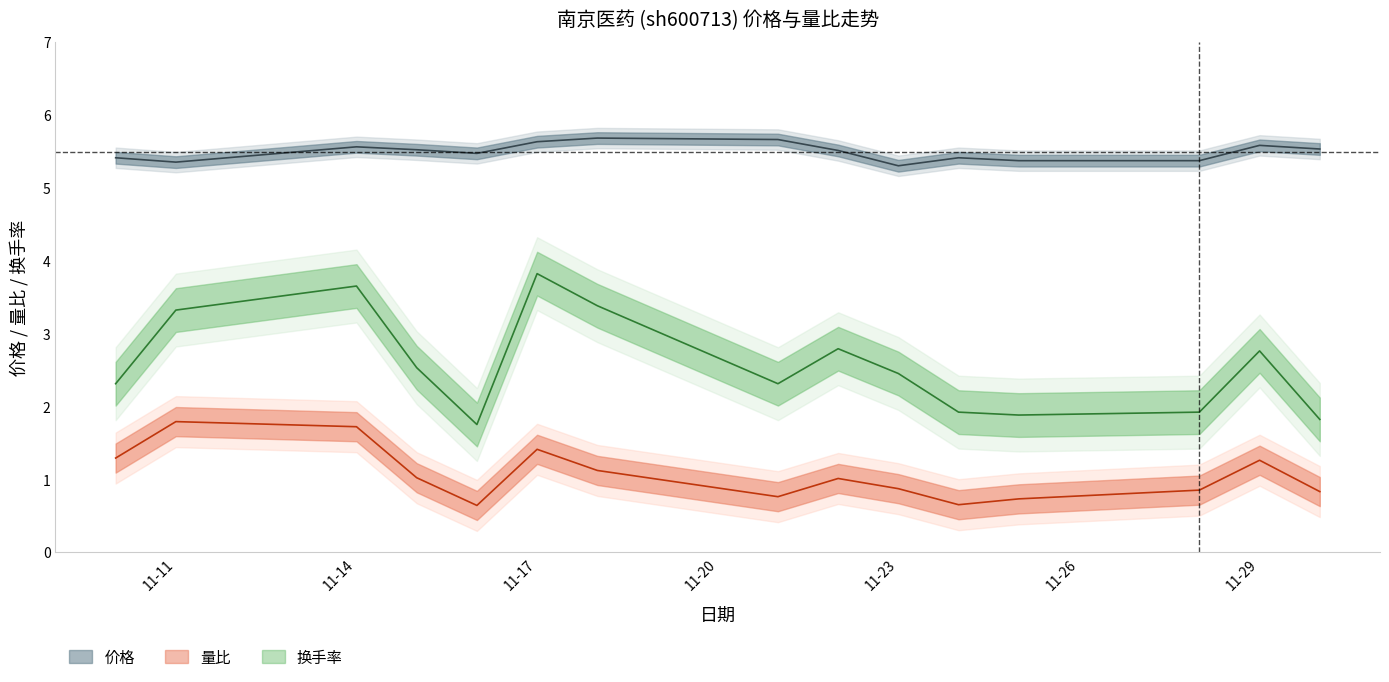

What is the difference between the maximum and minimum values in the 量比 series?

1.1